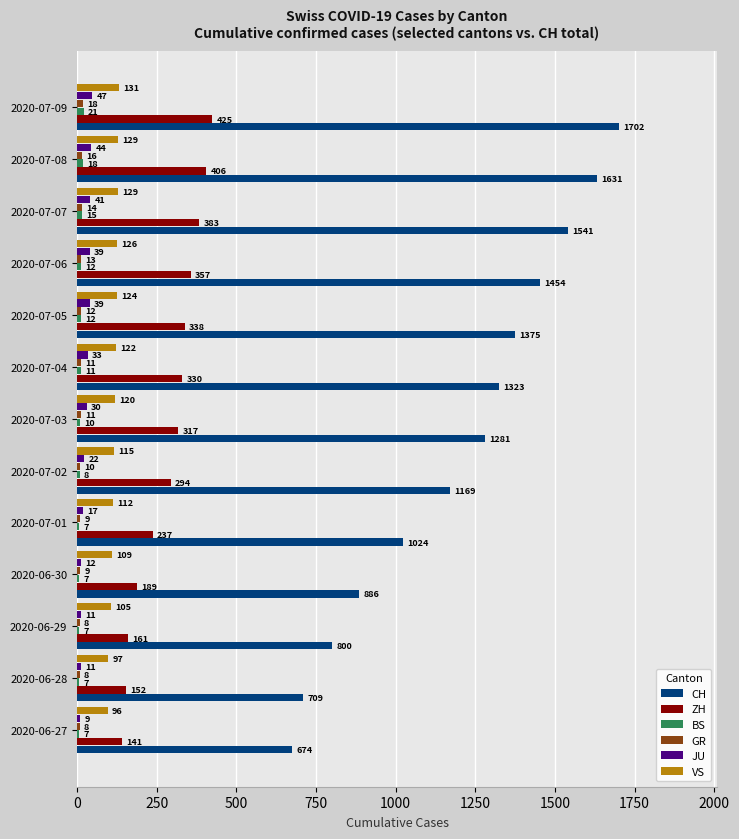

Is the value of BS at 2020-07-06 greater than the value of CH at 2020-07-09?

No